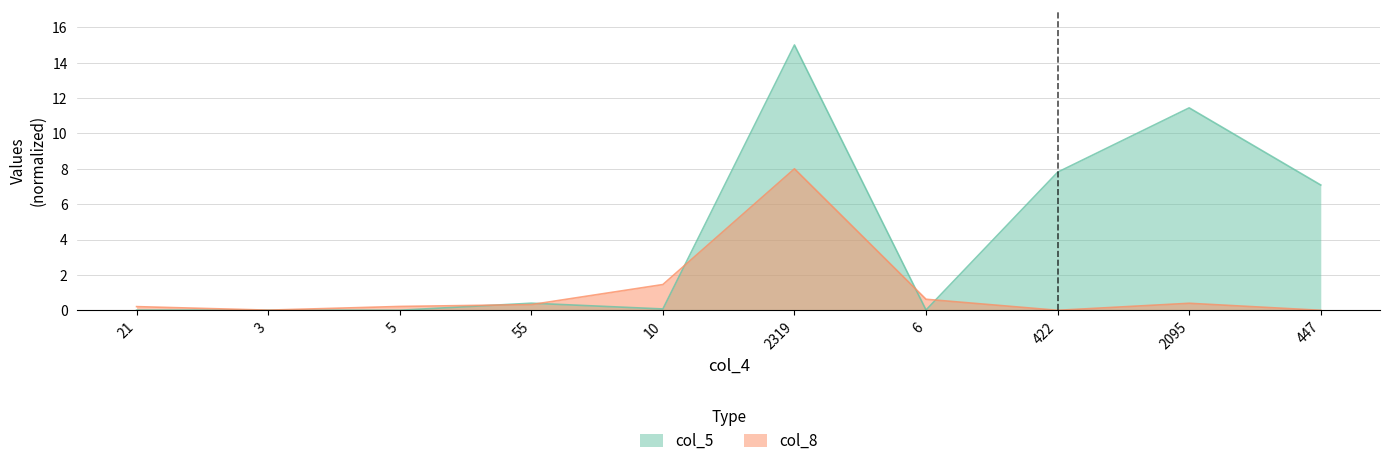

List the series in order of their peak value, lowest first.

col_8, col_5